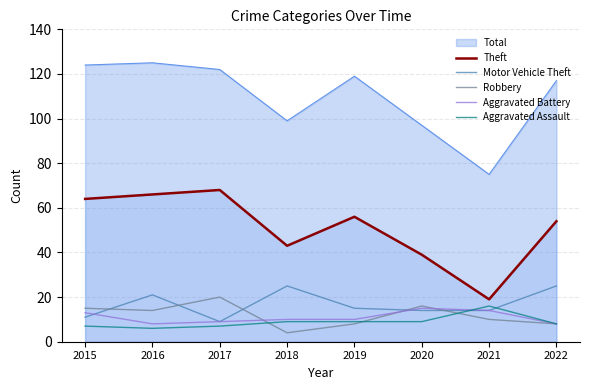

What is the spread (max minus min) of values at 2015?

117